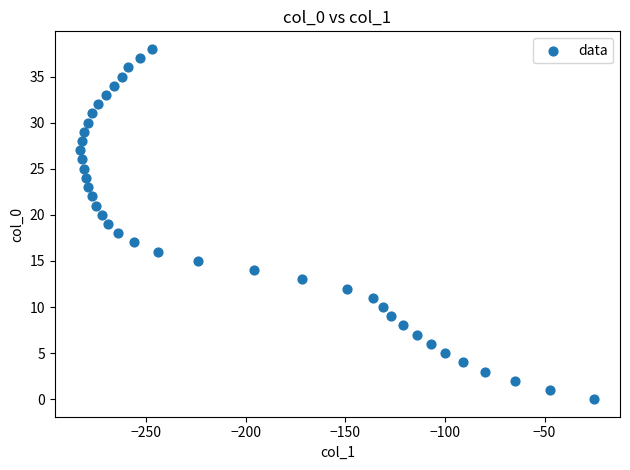

What is the range of Y values (max minus min)?

38